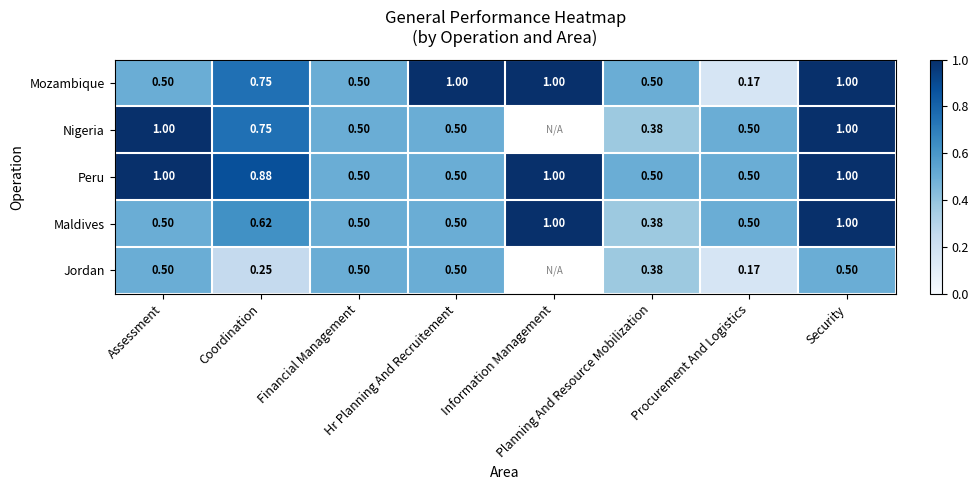

What is the difference between the maximum and minimum values in the Maldives series?

0.6